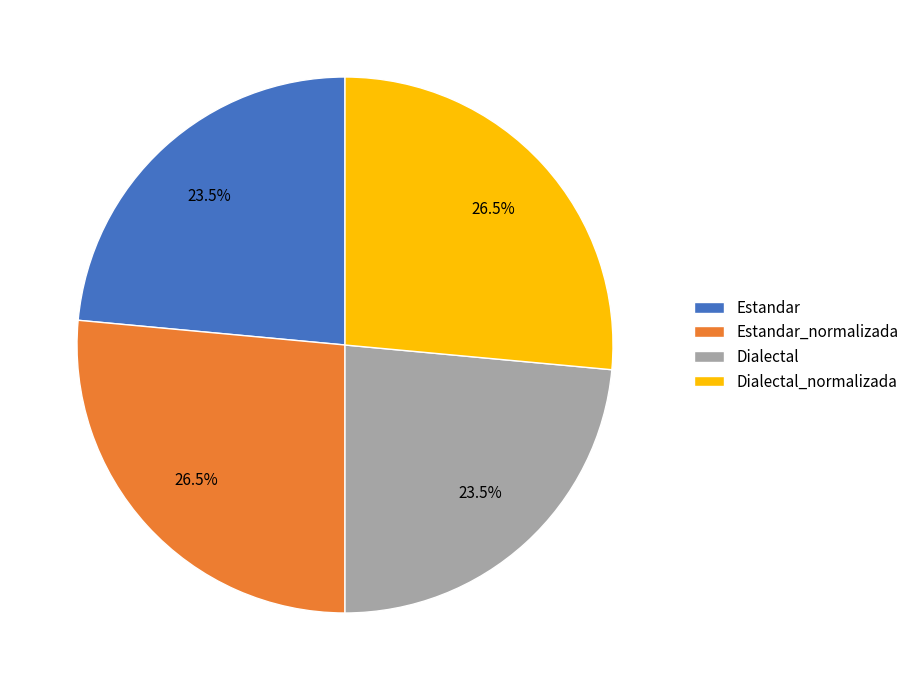

To the nearest percent, what is the combined percentage of Dialectal_normalizada and Dialectal?

50%